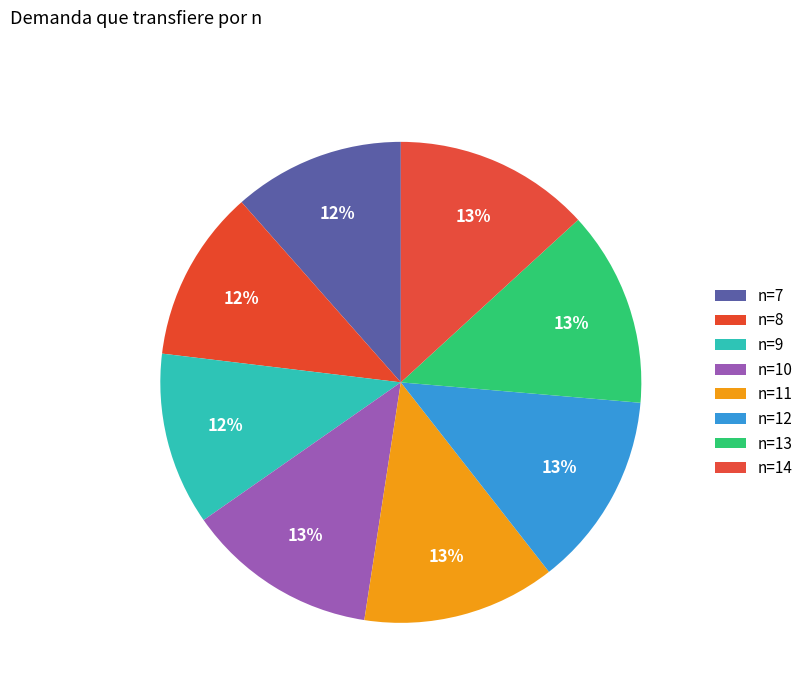

What percentage do n=11 and n=8 together represent?

24.6%